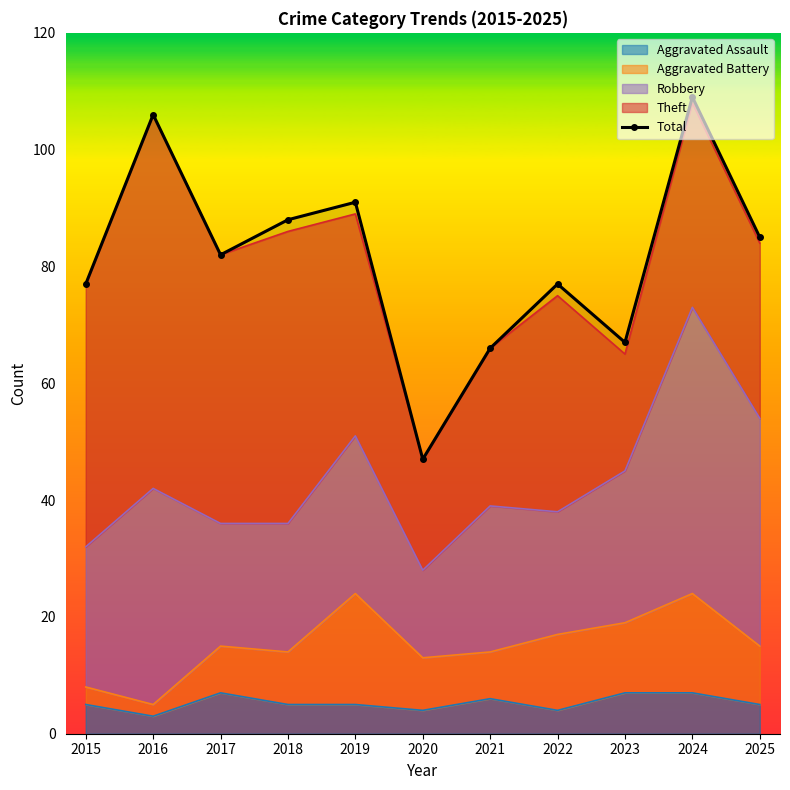

What is the sum of all values?

895